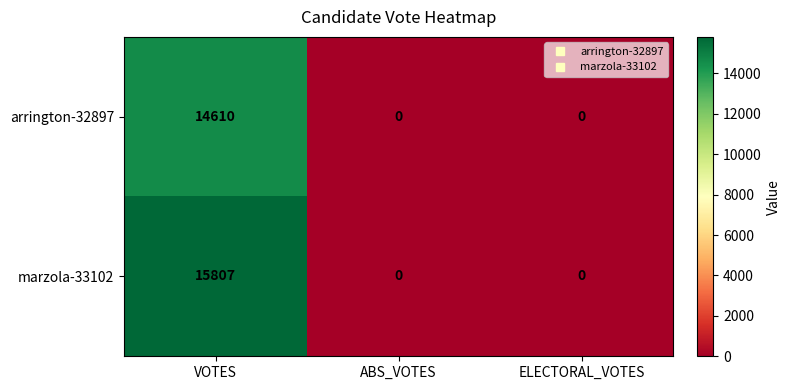

How many arrington-32897 values are between 0 and 14610?

3